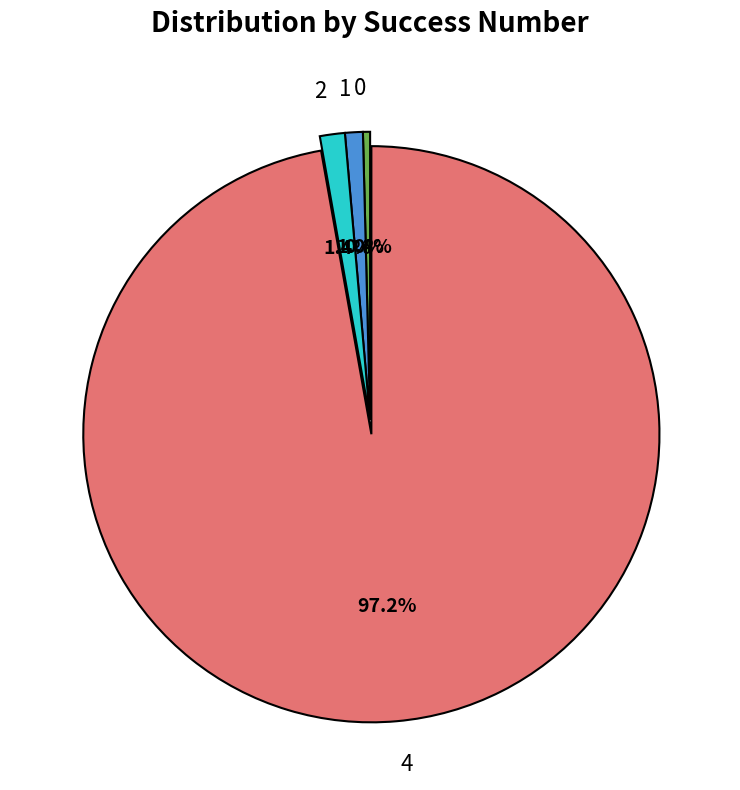

Do 0 and 2 together represent more than half of the pie?

No